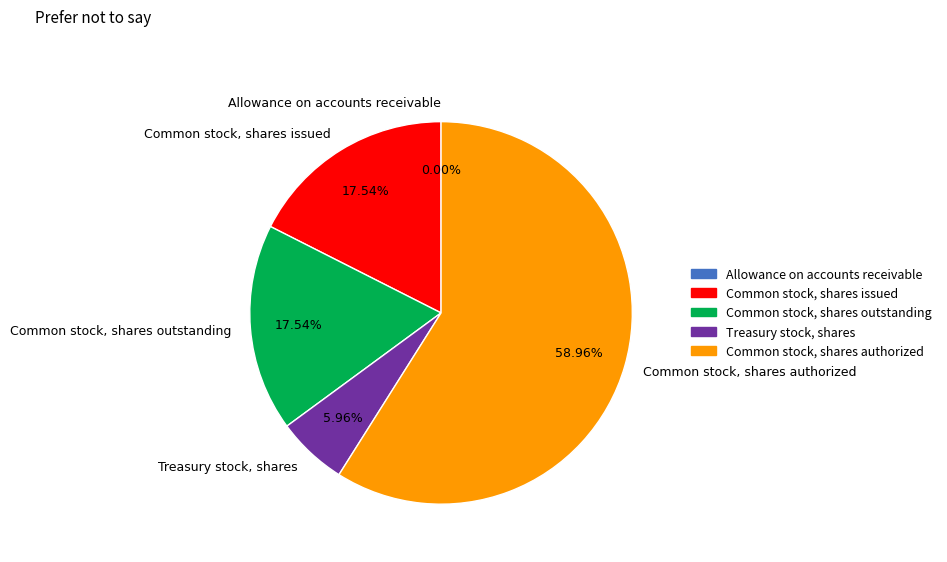

What is the largest slice in the pie chart?

Common stock, shares authorized